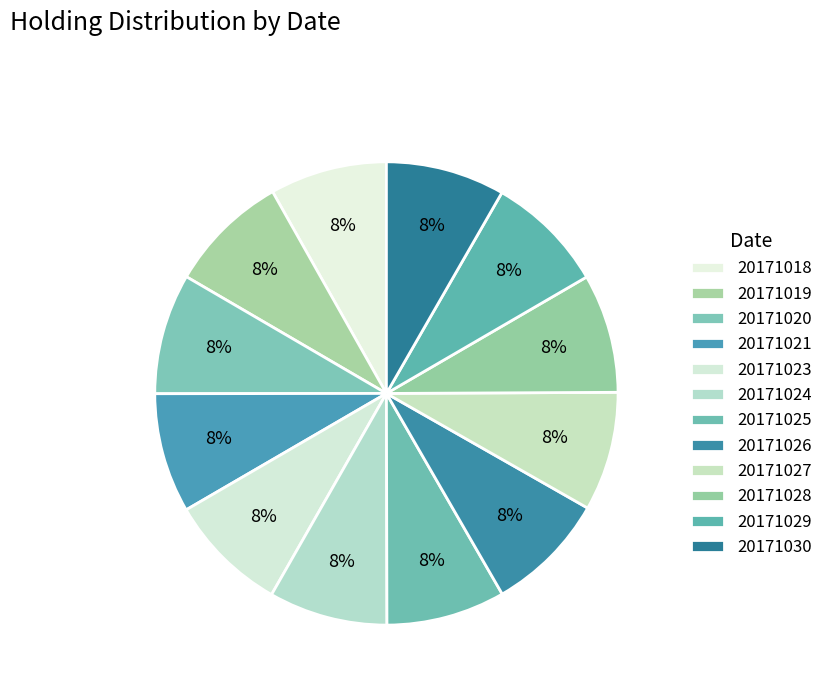

The 20171029 slice represents 20% of the pie. True or false?

False